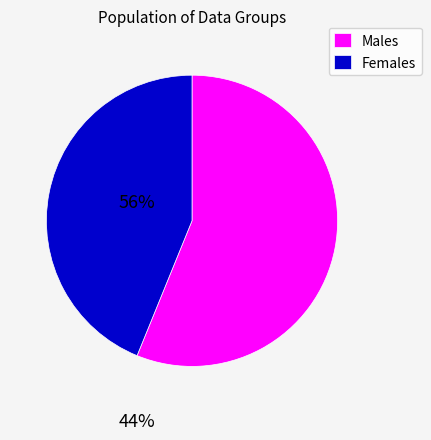

Is the sum of Females and Males greater than half?

Yes